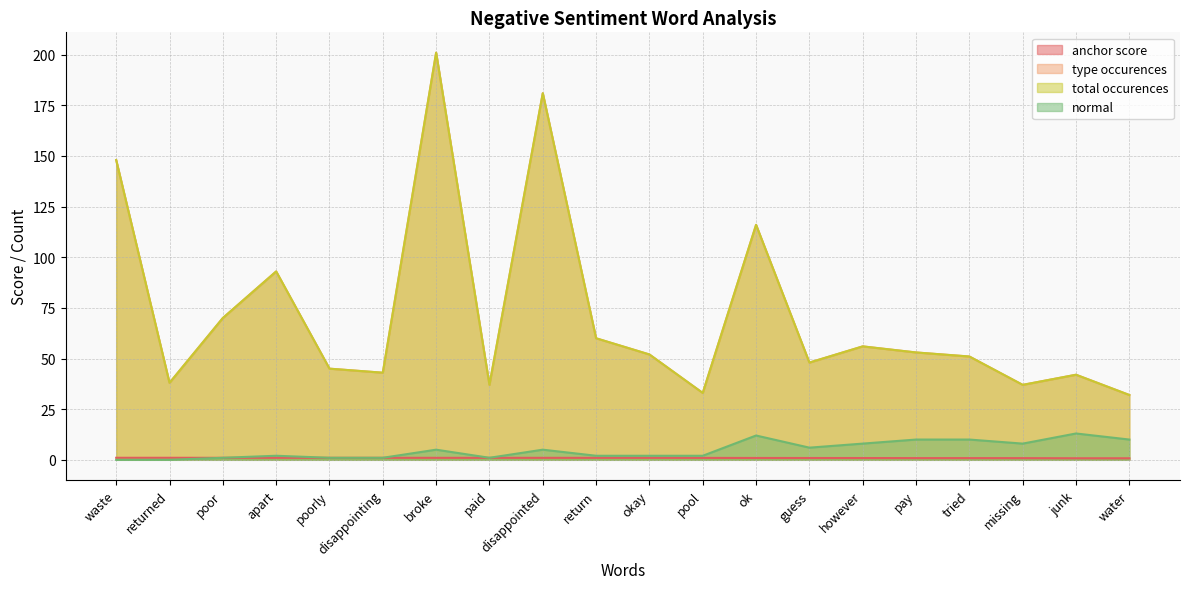

Where is the first local minimum for normal?

paid